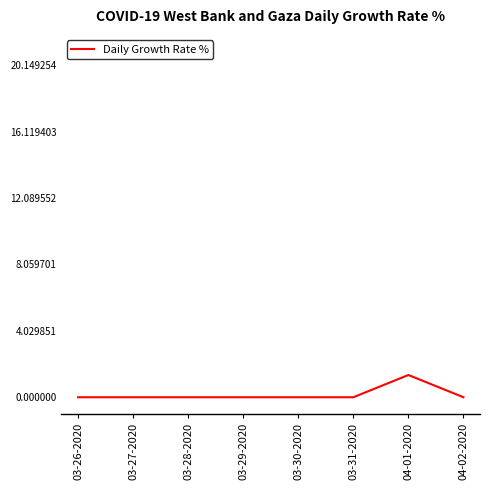

Which has a higher value, 04-01-2020 or 03-27-2020?

04-01-2020